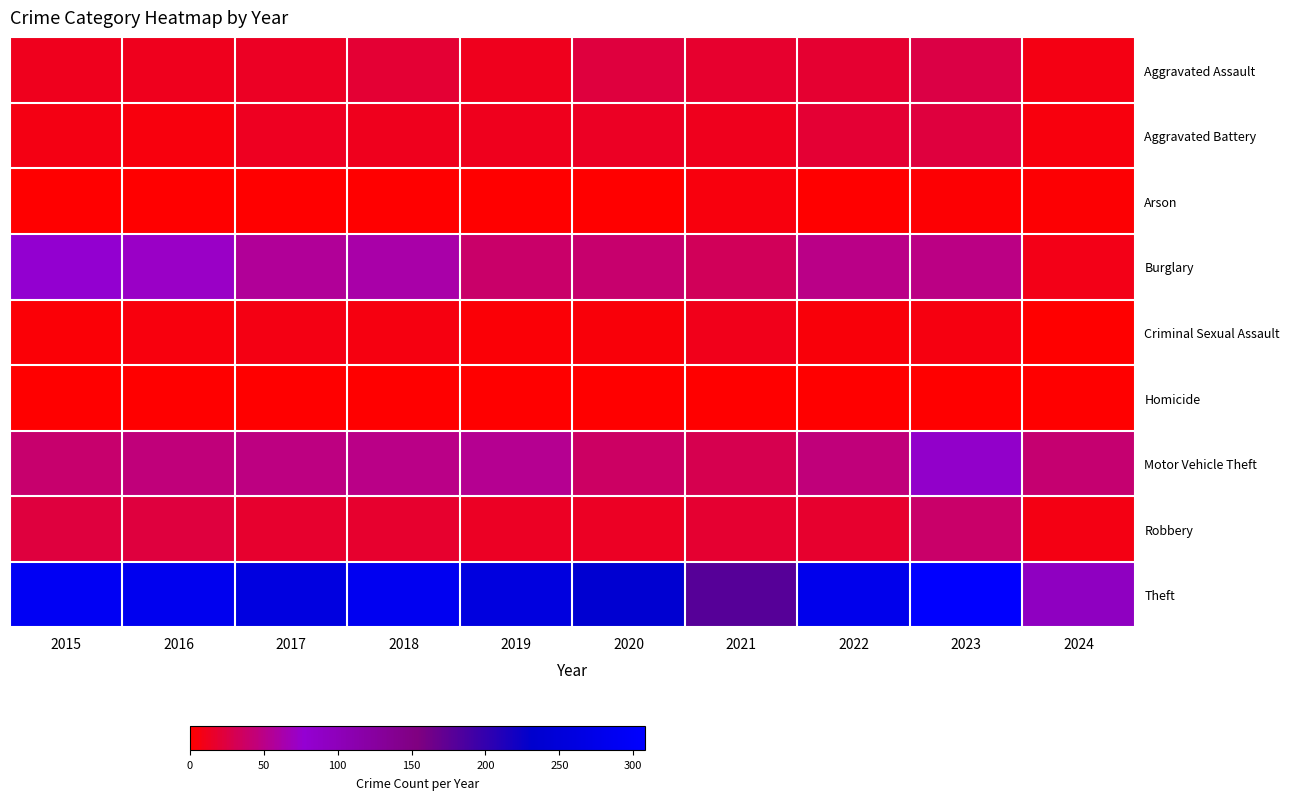

What is the total value across all series at 2022?

436